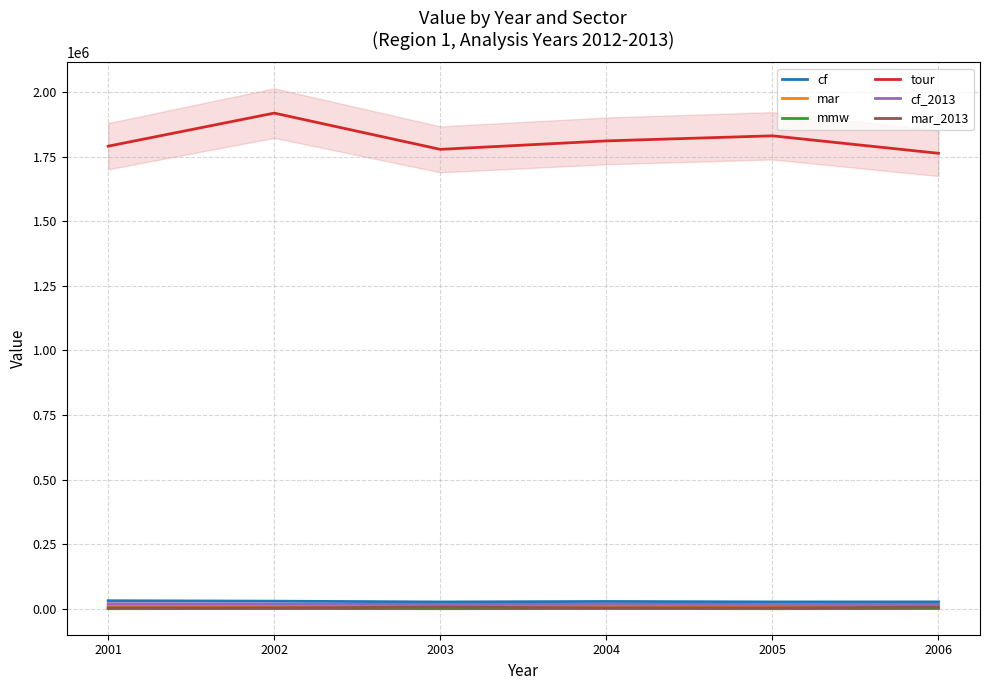

Is it true that mmw equals 513.4 at 2001?

True